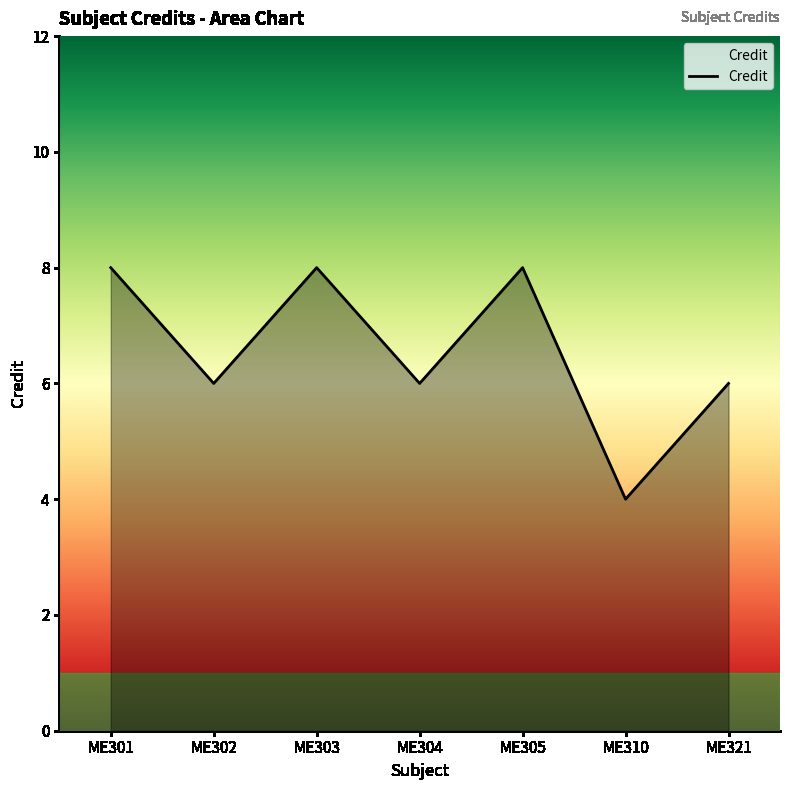

The chart shows a value of 8 at ME303. True or false?

True